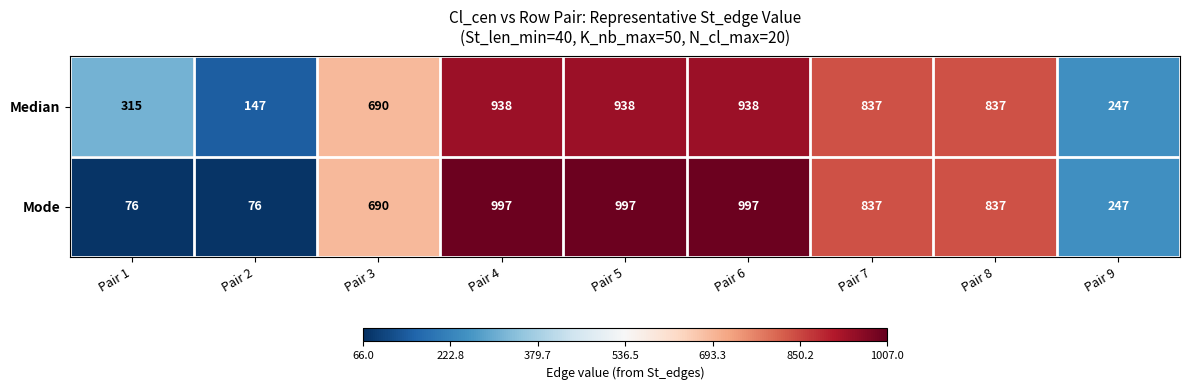

What is the total value across all series at Pair 6?

1935